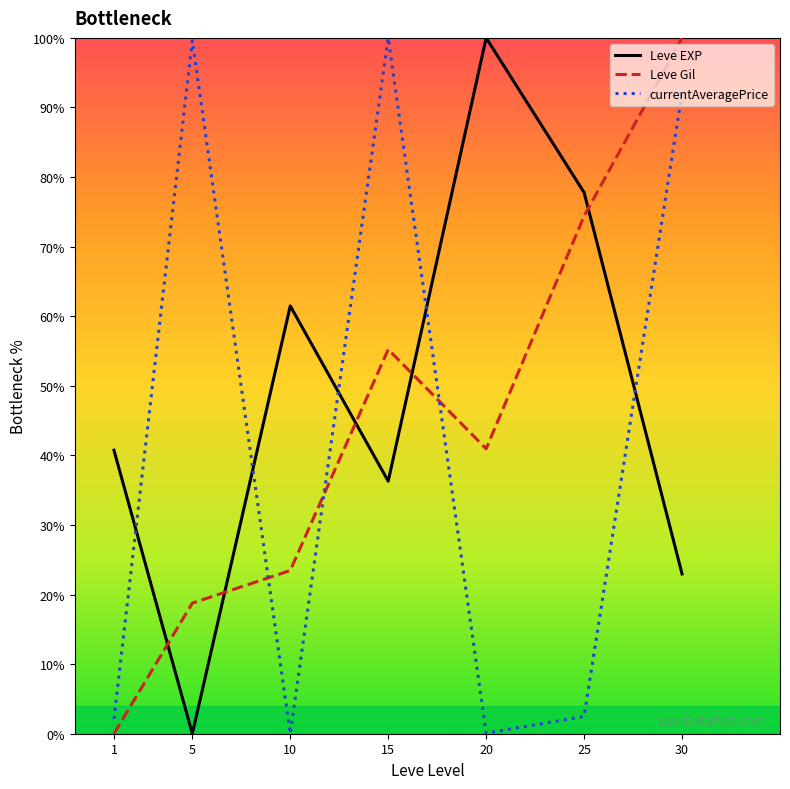

What is the sum of the Leve Gil values at 25 and 20?

115.3